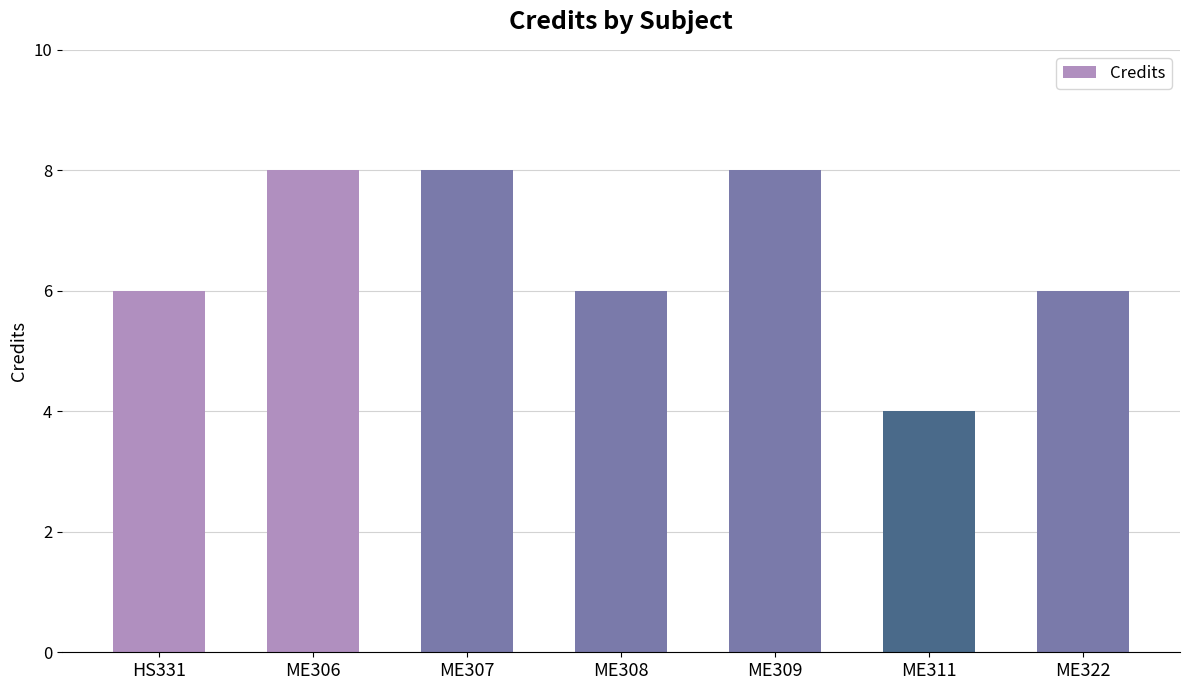

What is the label of the 4th bar from the left?

ME308